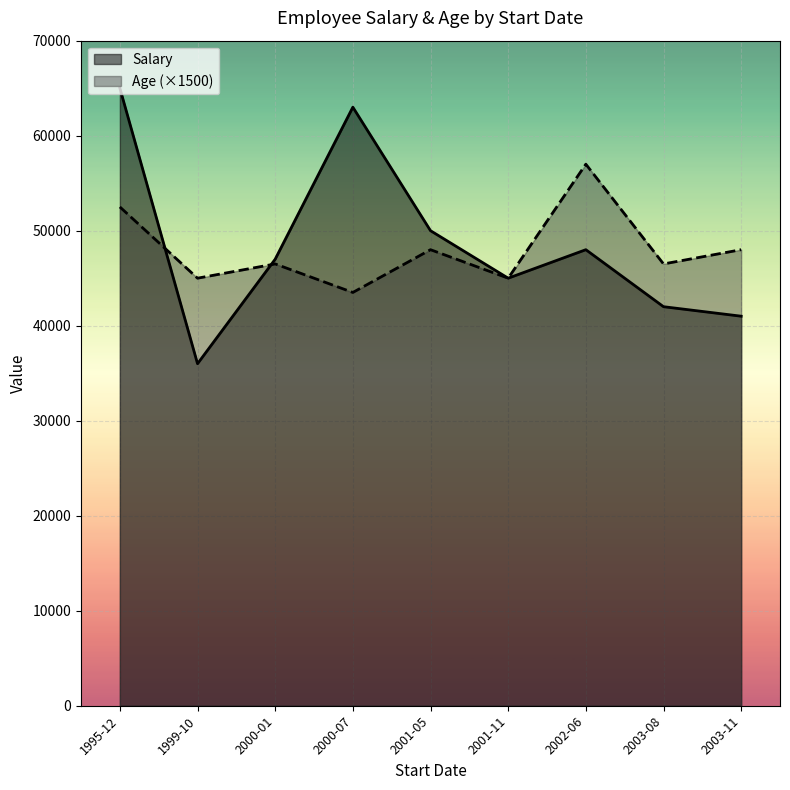

Which label corresponds to the smallest value in the chart?

1999-10